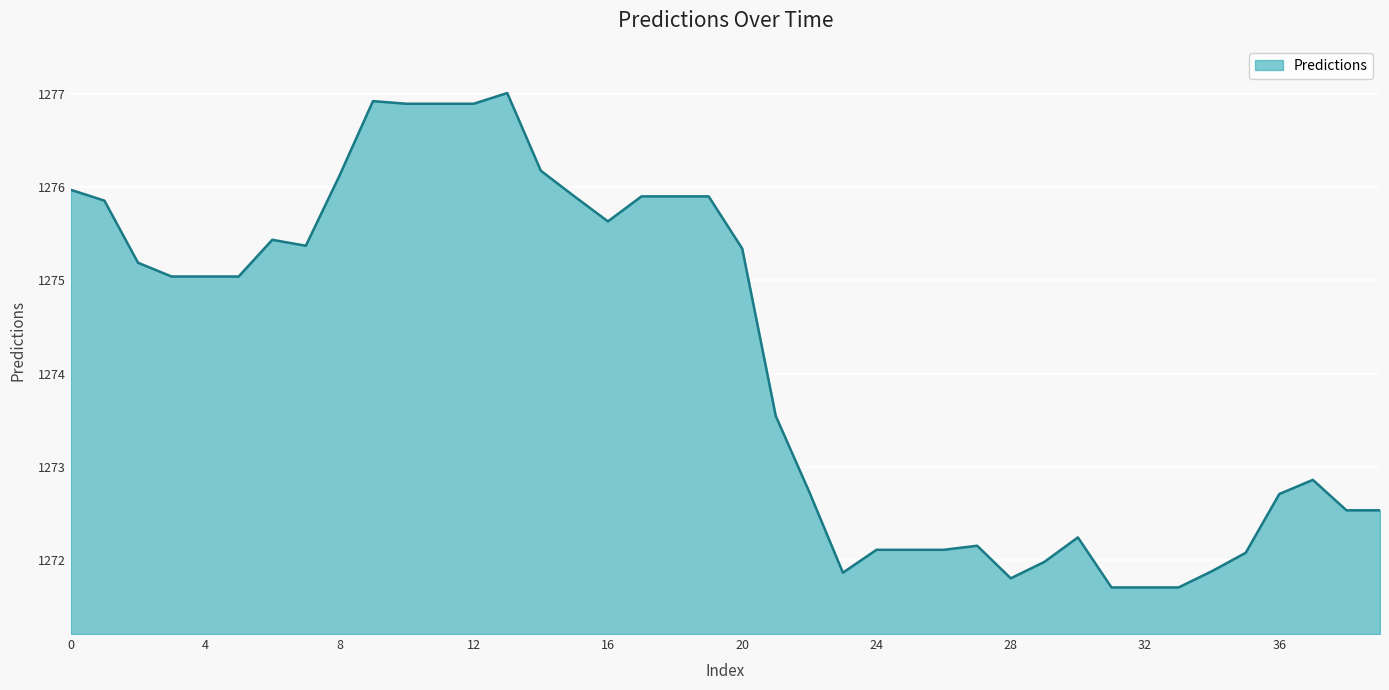

Reading left to right, what are all the values shown in this chart?

1276.0	1275.9	1275.2	1275.0	1275.0	1275.0	1275.4	1275.4	1276.1	1276.9	1276.9	1276.9	1276.9	1277.0	1276.2	1275.9	1275.6	1275.9	1275.9	1275.9	1275.3	1273.5	1272.7	1271.9	1272.1	1272.1	1272.1	1272.2	1271.8	1272.0	1272.2	1271.7	1271.7	1271.7	1271.9	1272.1	1272.7	1272.9	1272.5	1272.5